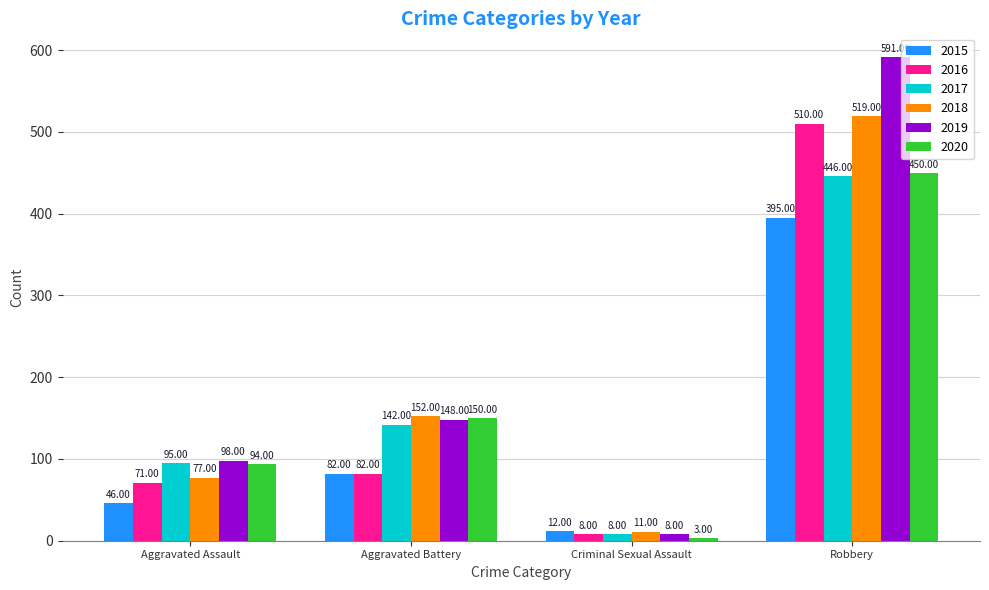

What position from the left is Aggravated Battery?

2